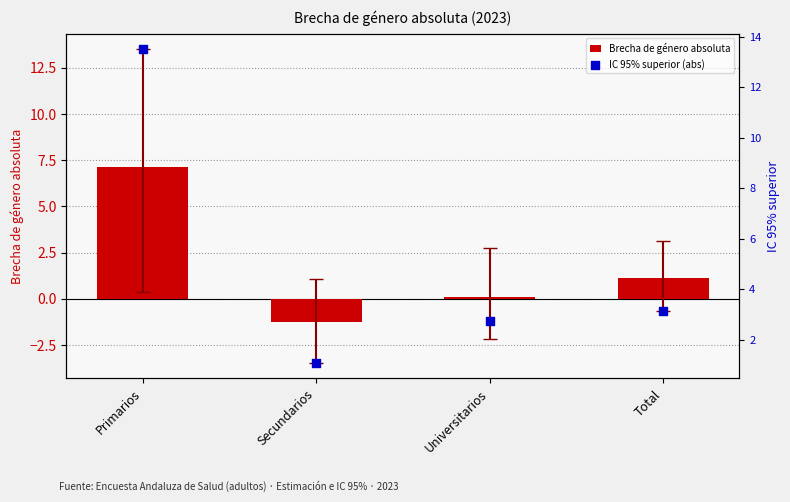

What are all the series names shown in the legend?

Brecha de género absoluta, IC 95% superior (abs)